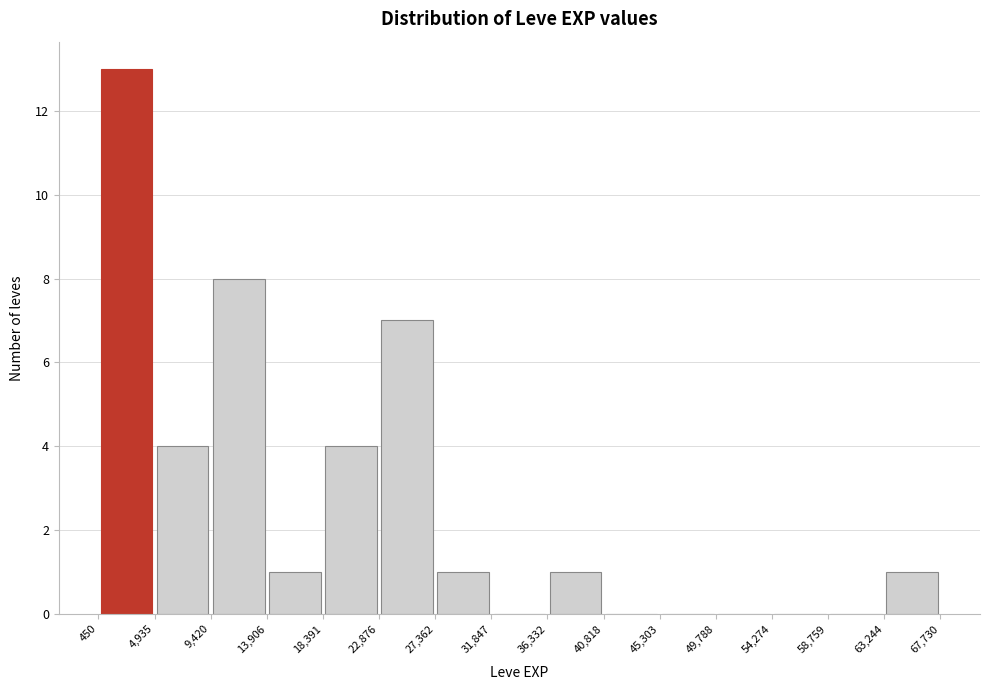

How tall is the bar that spans 13,906 to 18,391 on the x-axis? The values are not printed on the chart, so give them approximately, as read against the axis.

1